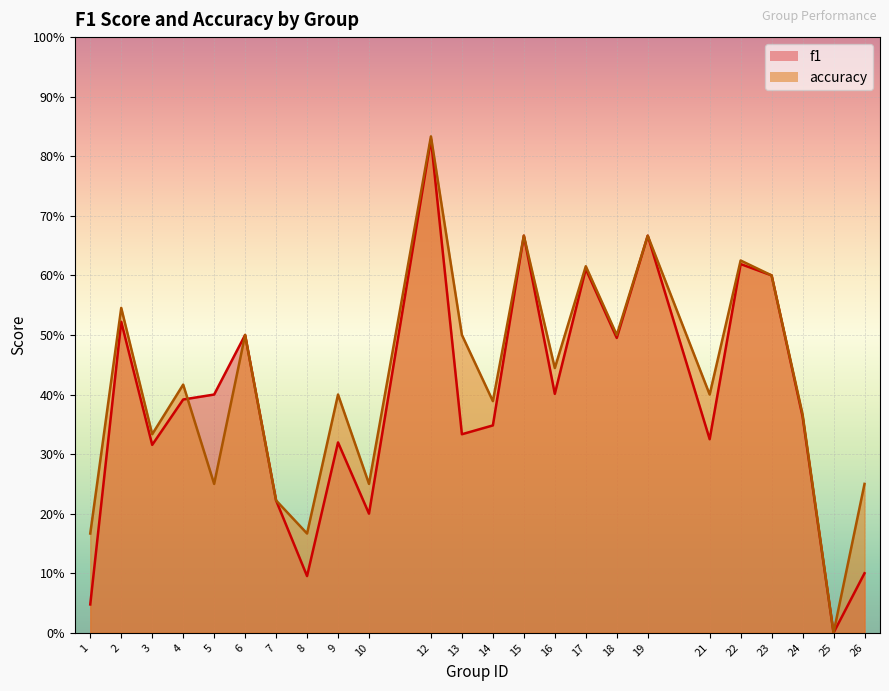

In f1, how many points are lower than both neighbors (excluding endpoints)?

8